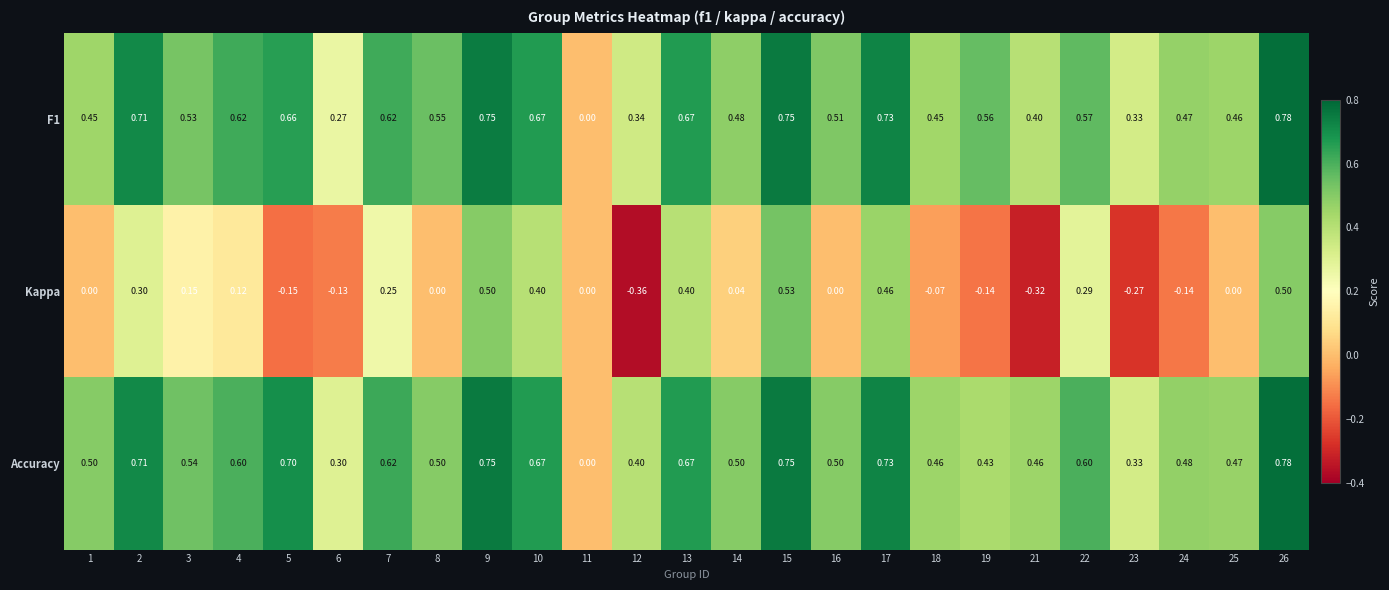

Which series has the widest spread of values?

Kappa